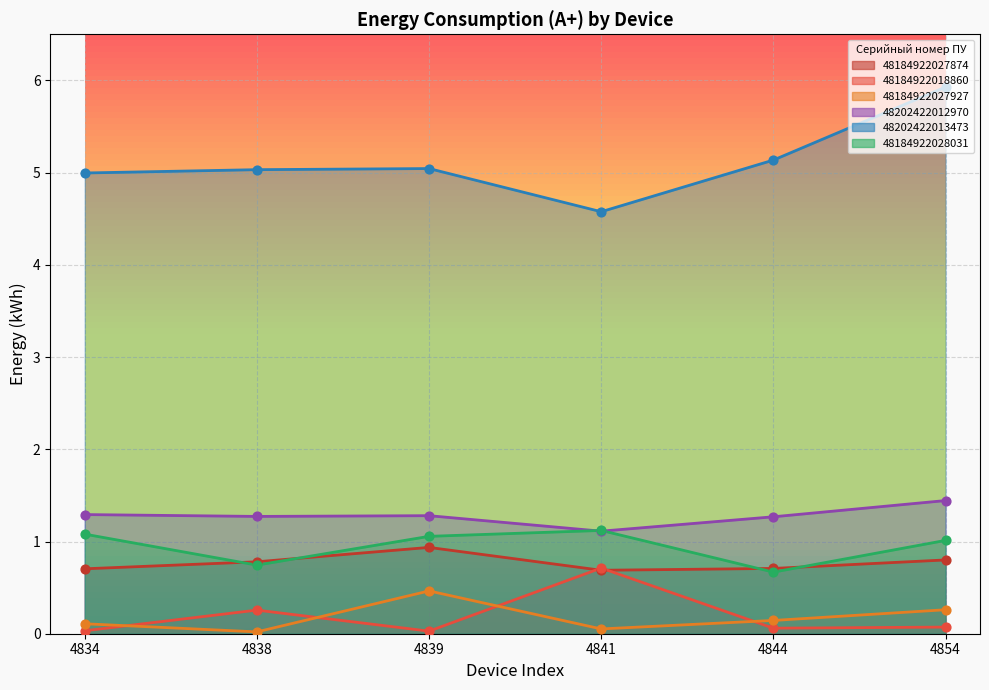

What is the total value across all series at 4839?

8.8